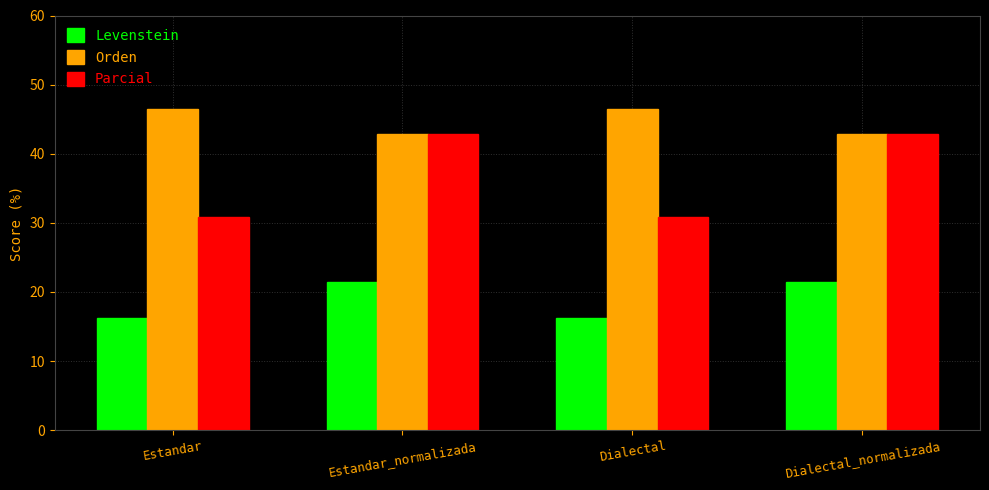

The Orden series shows 46.5 at Dialectal. True or false?

True